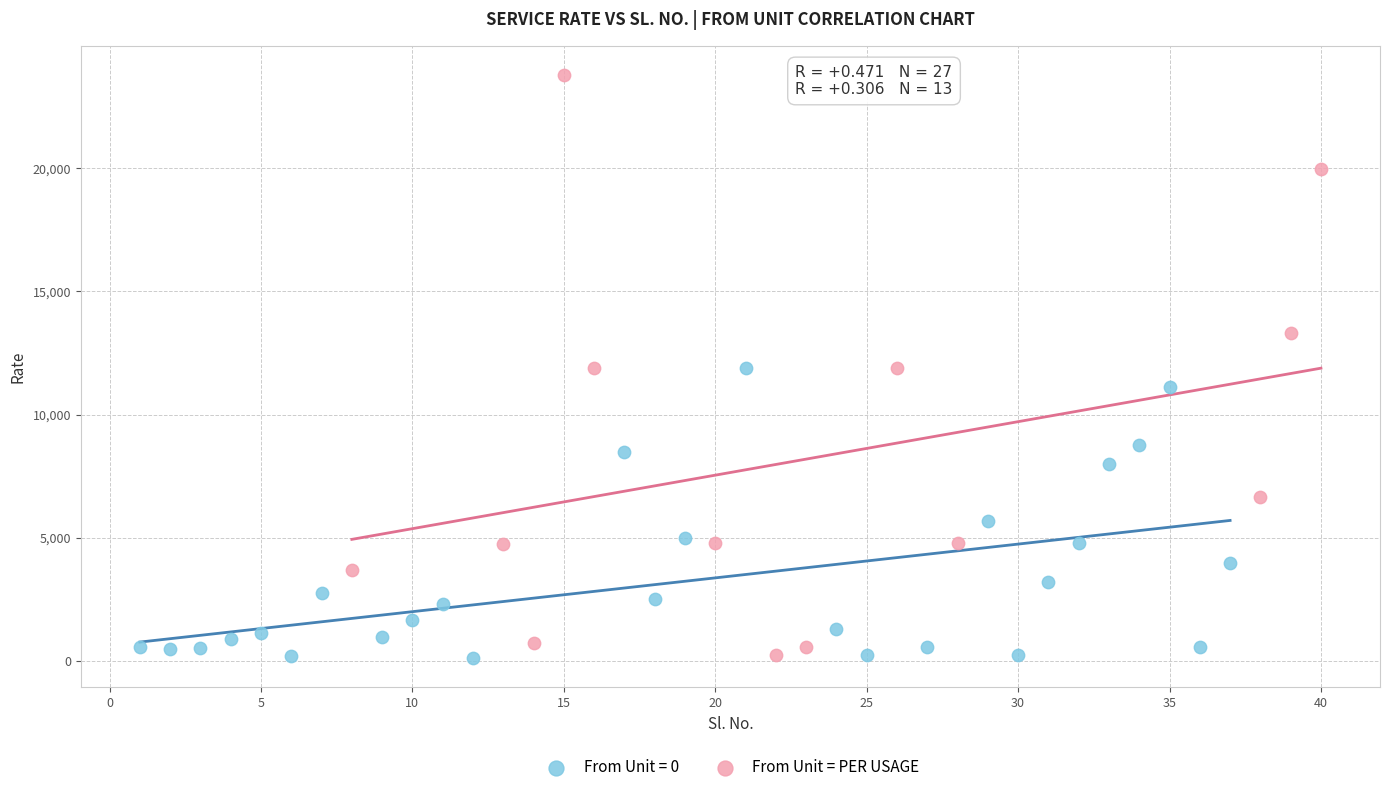

Which series has the largest Y range (max minus min)?

From Unit = PER USAGE